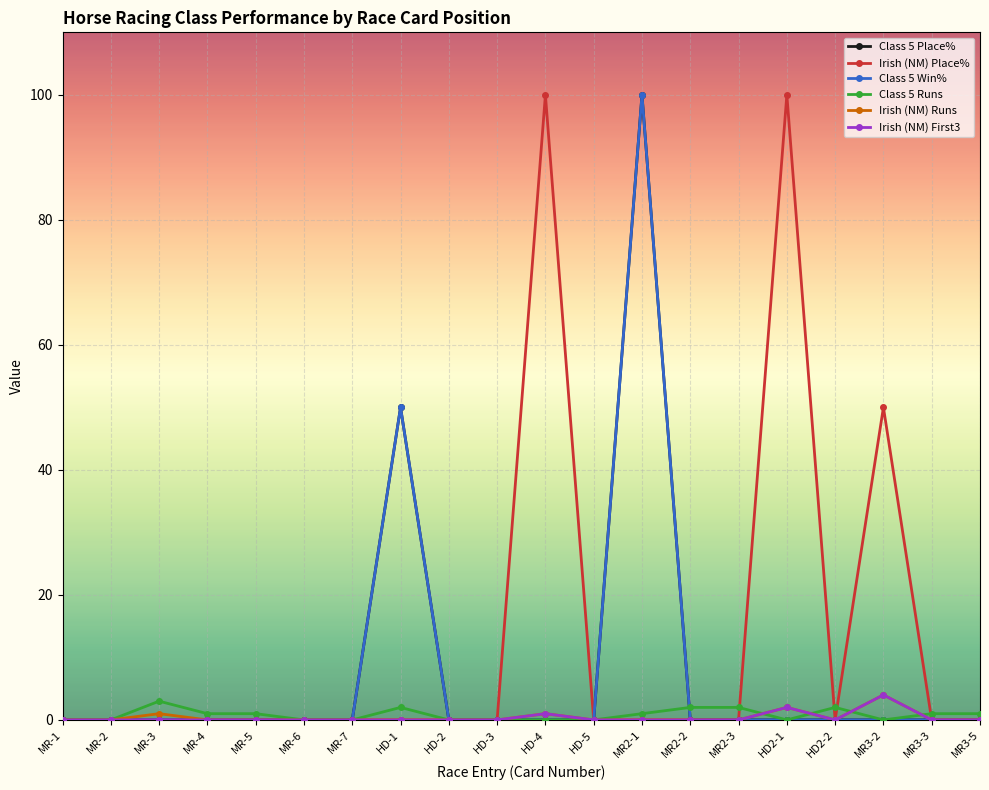

At how many categories does at least one series exceed 56?

3